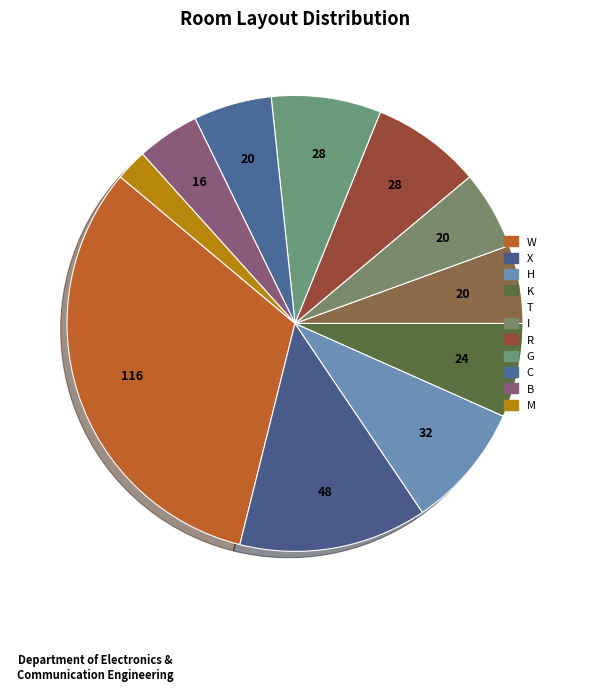

Which category has the smallest portion of the pie?

M